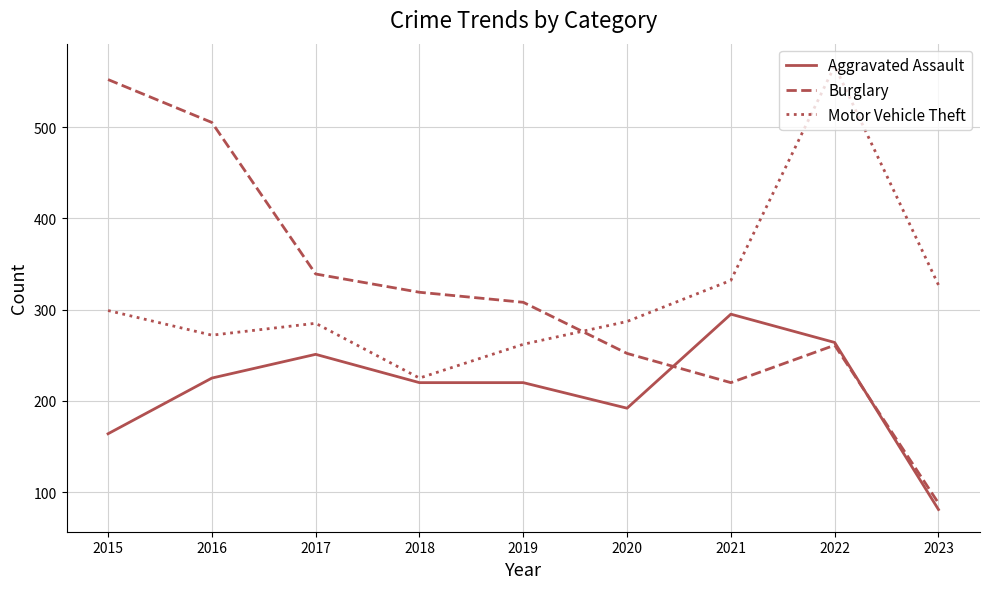

Where is the first local maximum for Aggravated Assault?

2017